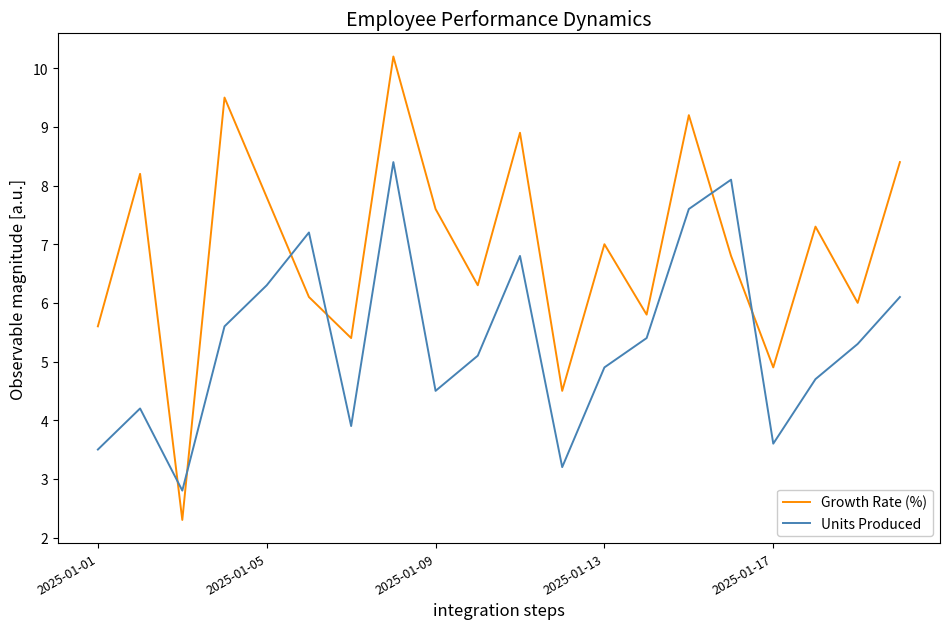

Which series has the largest range (max minus min)?

Growth Rate (%)